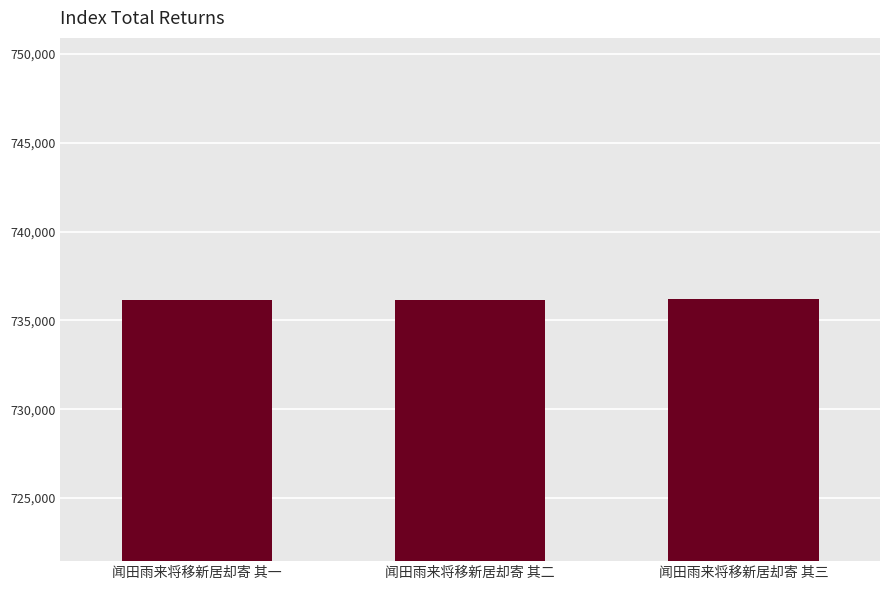

Is it true that the value at 闻田雨来将移新居却寄 其一 is 736175?

True